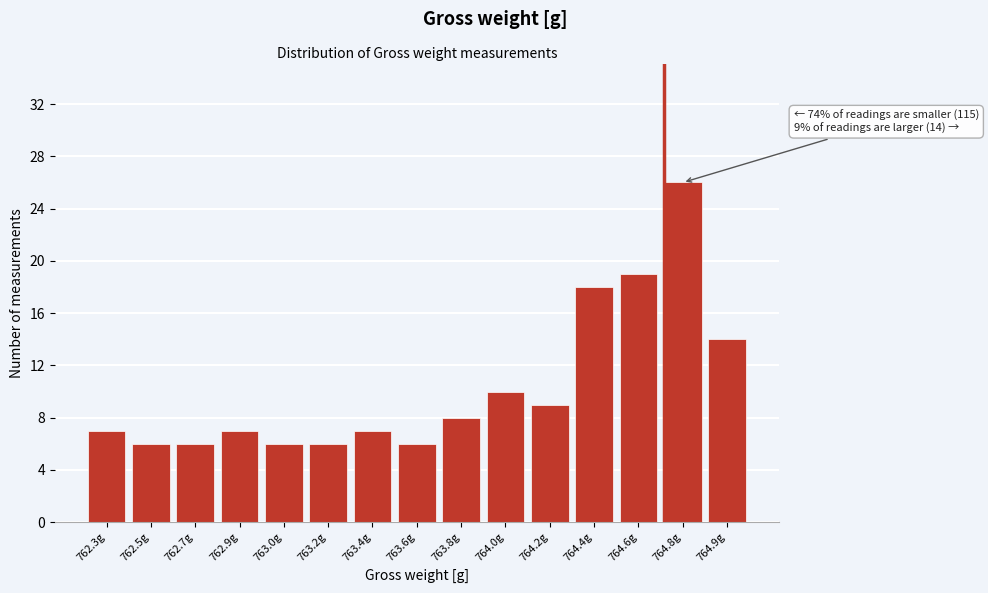

Reading right to left, extract all data points from this chart.

764.9g=14	764.8g=26	764.6g=19	764.4g=18	764.2g=9	764.0g=10	763.8g=8	763.6g=6	763.4g=7	763.2g=6	763.0g=6	762.9g=7	762.7g=6	762.5g=6	762.3g=7